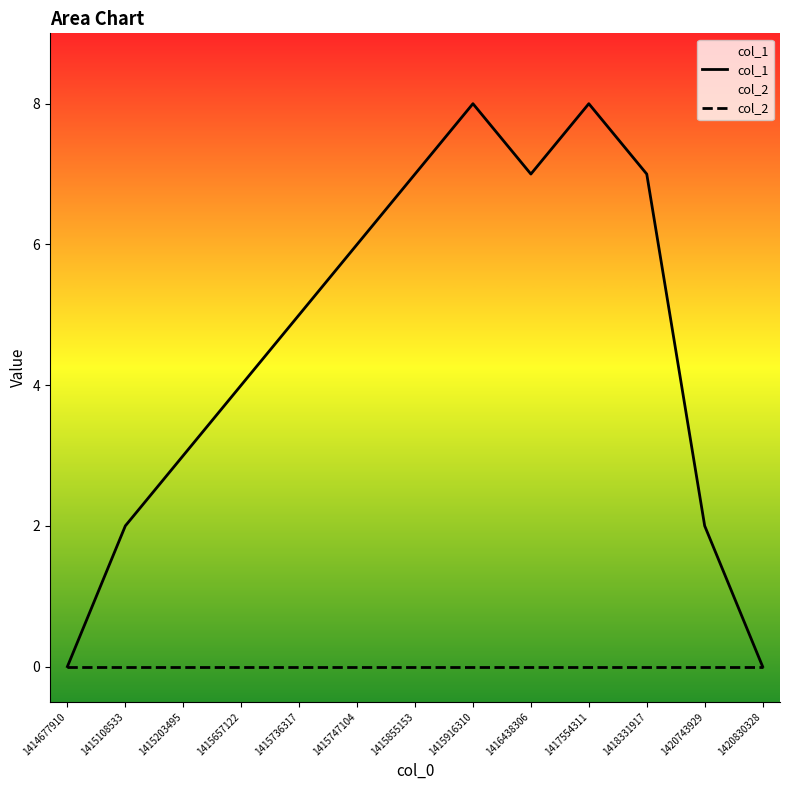

Which category has the highest value across all series?

1415916310